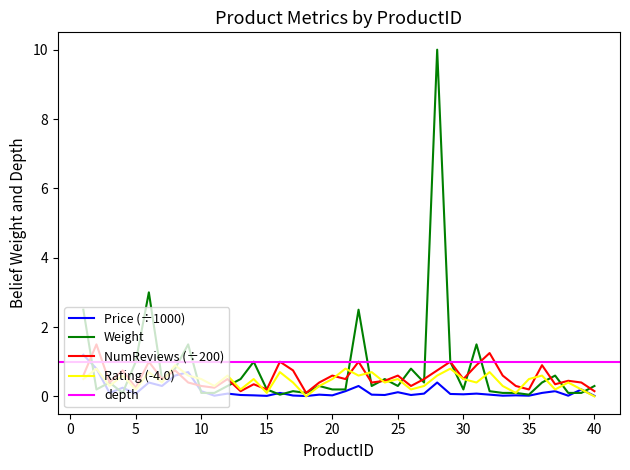

At which category is the sum across all series the highest?

28